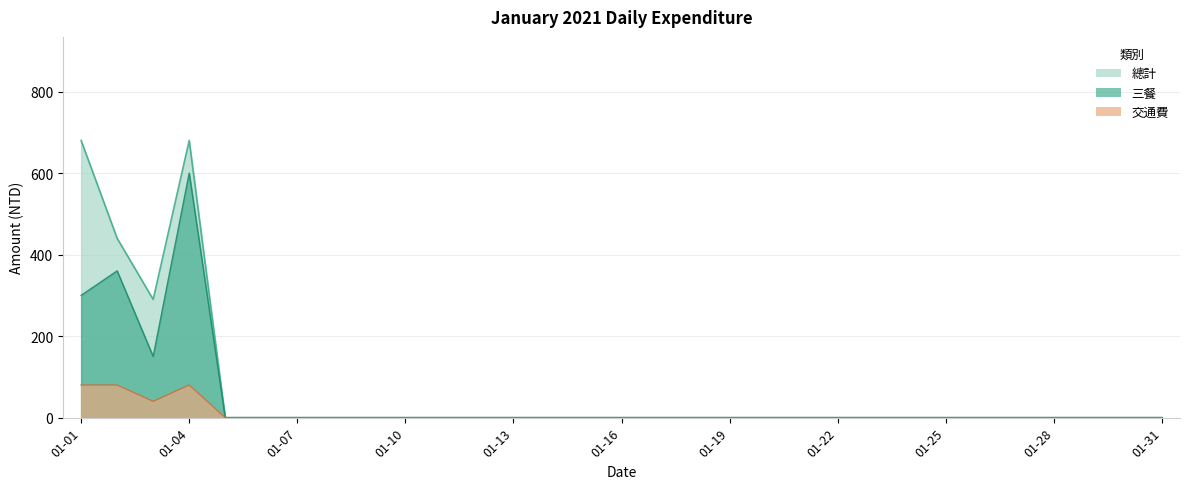

Reading left to right, transcribe all the data shown in this chart.

總計: 680	440	290	680	0	0	0	0	0	0	0	0	0	0	0	0	0	0	0	0	0	0	0	0	0	0	0	0	0	0	0
三餐: 300	360	150	600	0	0	0	0	0	0	0	0	0	0	0	0	0	0	0	0	0	0	0	0	0	0	0	0	0	0	0
交通費: 80	80	40	80	0	0	0	0	0	0	0	0	0	0	0	0	0	0	0	0	0	0	0	0	0	0	0	0	0	0	0